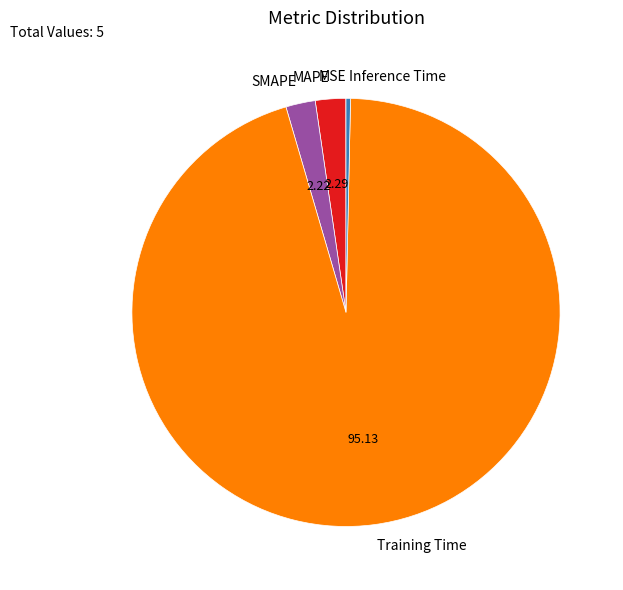

Is there any slice that represents more than half of the pie?

Yes